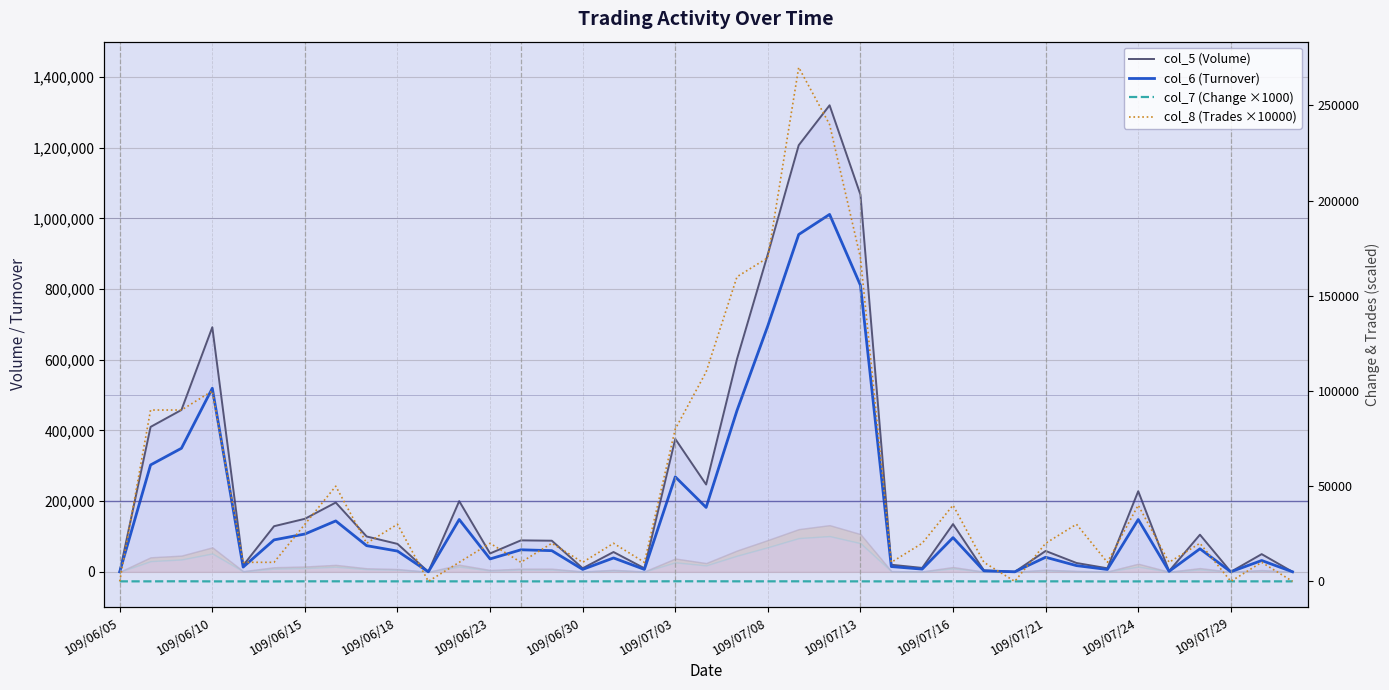

How many distinct data groups are displayed?

4